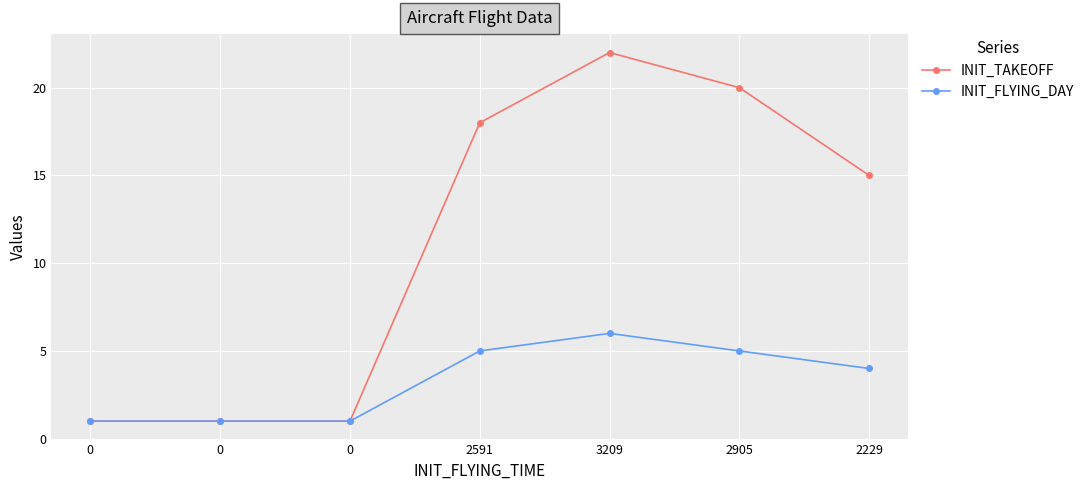

Reading left to right, list all the values displayed in this chart.

INIT_TAKEOFF: 0=1	0=1	0=1	2591=18	3209=22	2905=20	2229=15
INIT_FLYING_DAY: 0=1	0=1	0=1	2591=5	3209=6	2905=5	2229=4